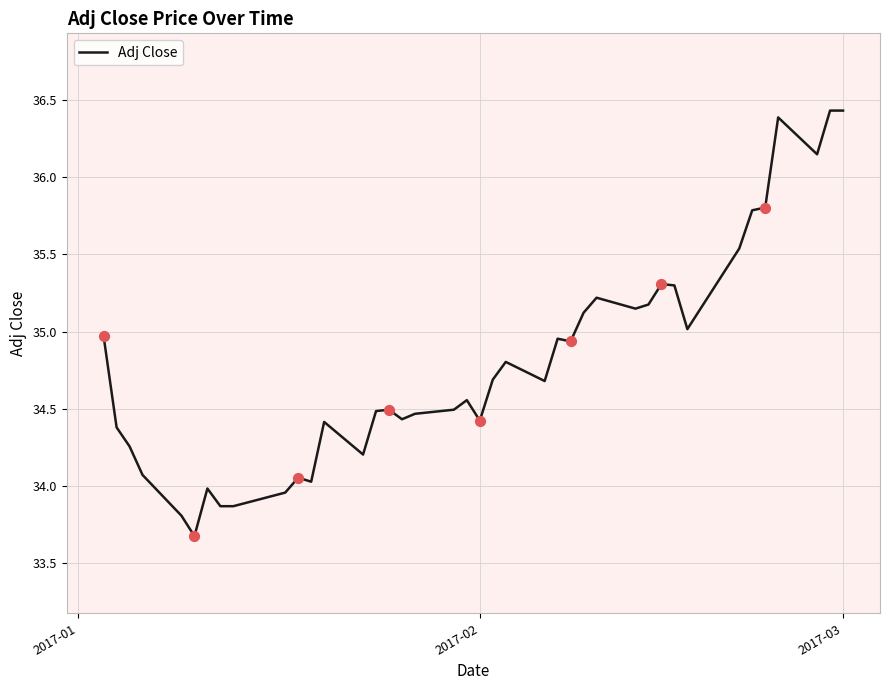

What is the minimum value shown in the chart?

33.7